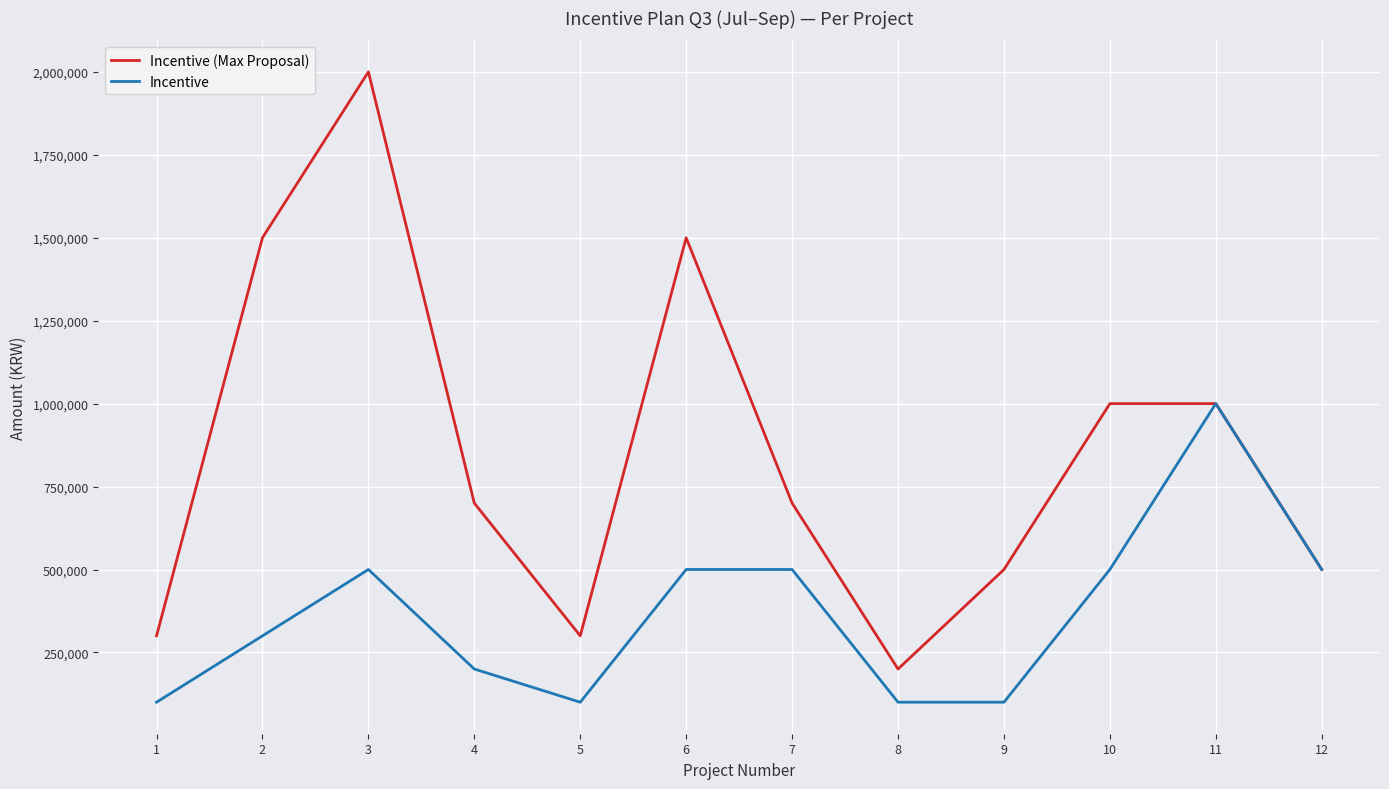

Rank the series at 1 from lowest to highest value.

Incentive, Incentive (Max Proposal)